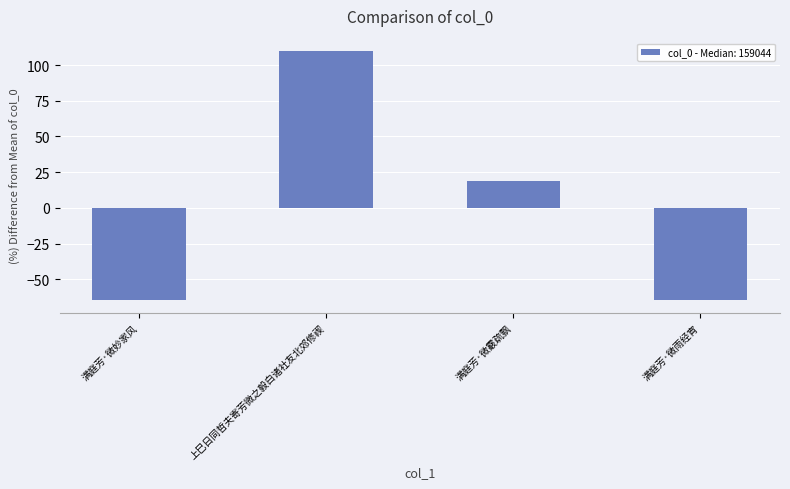

How many series are shown in this chart?

1